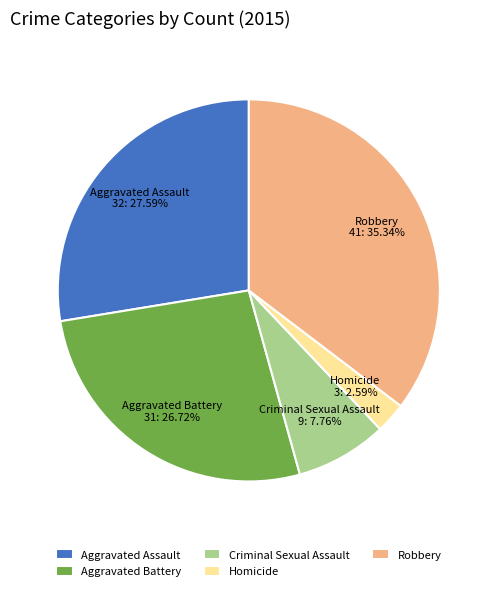

What is the largest slice in the pie chart?

Robbery